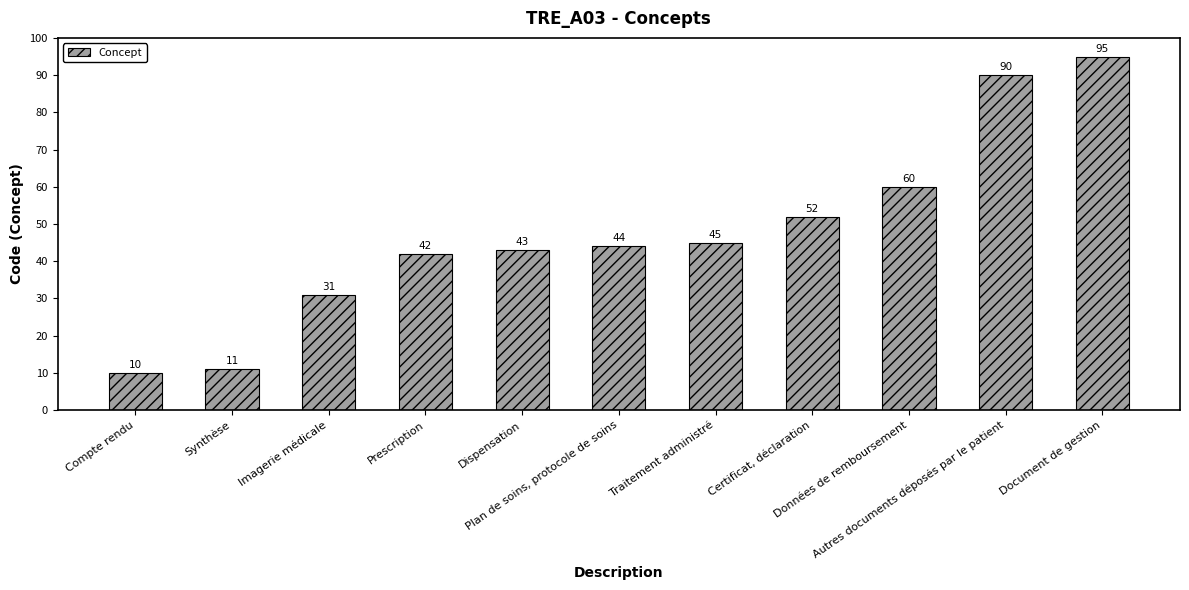

What is the change in value from Imagerie médicale to Plan de soins, protocole de soins?

+13